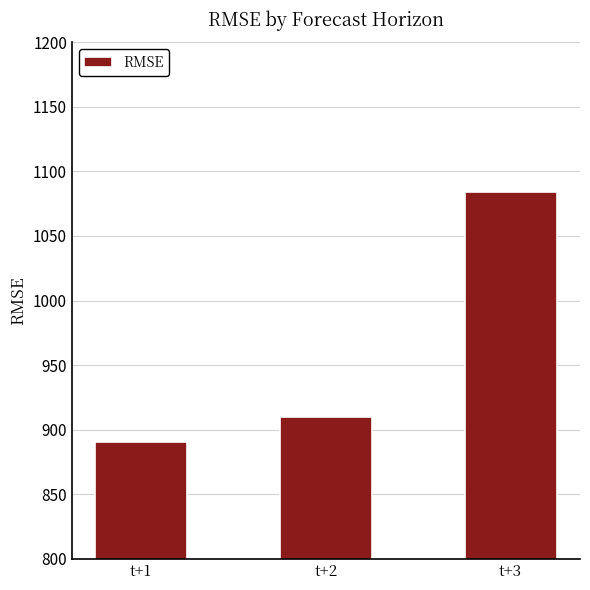

What is the maximum value shown in the chart?

1084.1